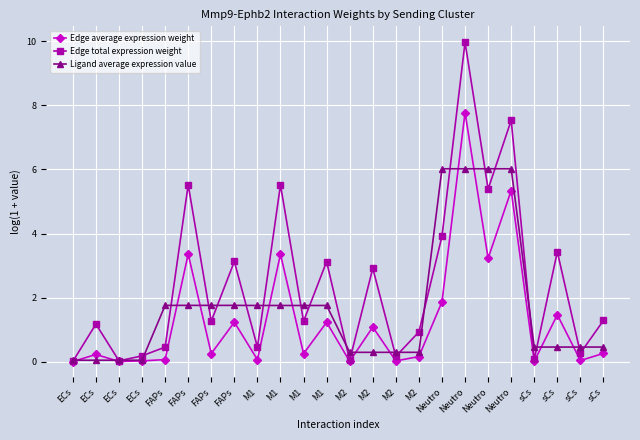

Does the chart have visible grid lines?

Yes